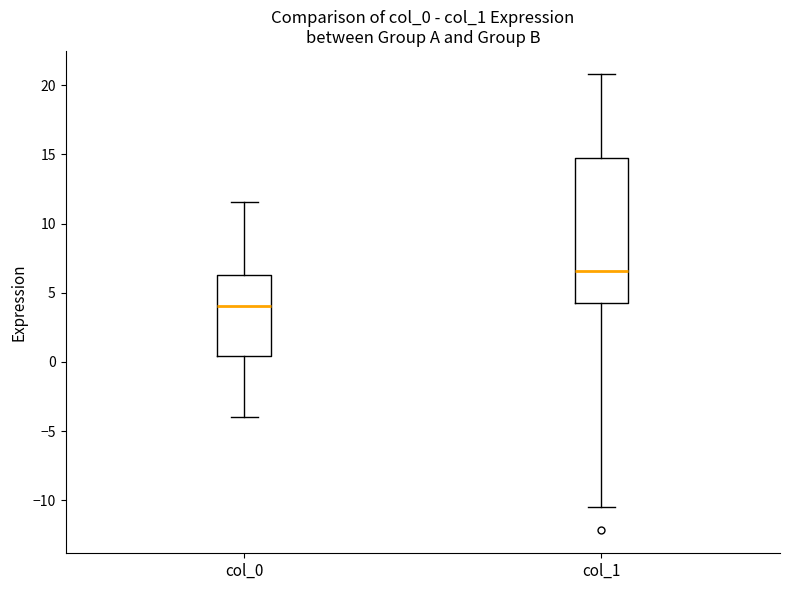

Where does the lower whisker of the box for col_0 end on the y-axis? The values are not printed on the chart, so give them approximately, as read against the axis.

-4.0